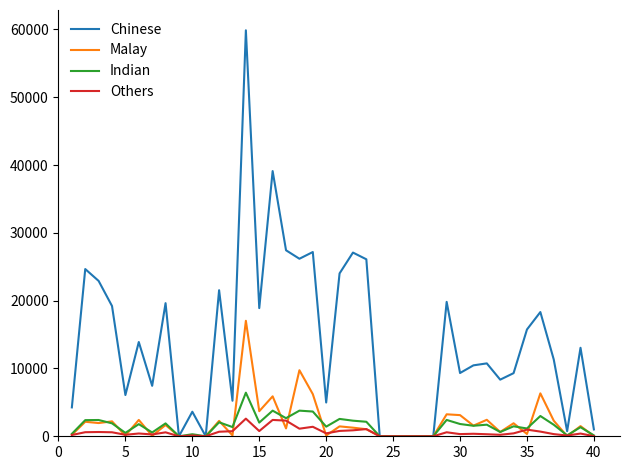

Rank the series by their maximum value, from lowest to highest.

Others, Indian, Malay, Chinese